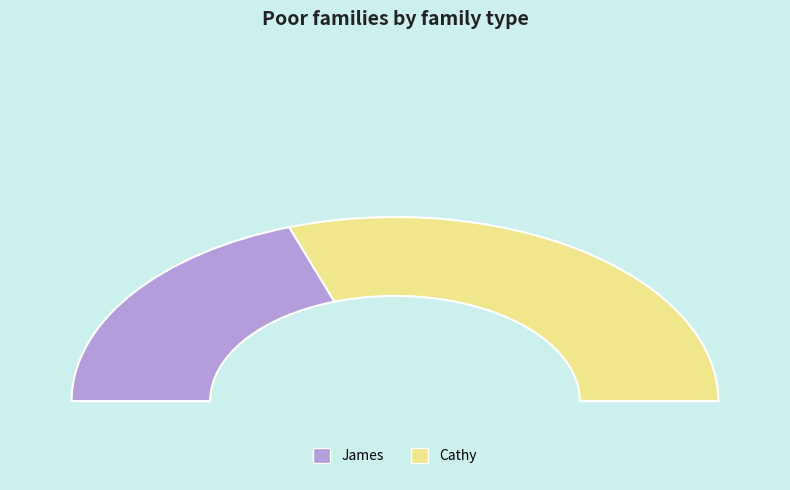

How much of the chart is everything except Cathy?

39.4%